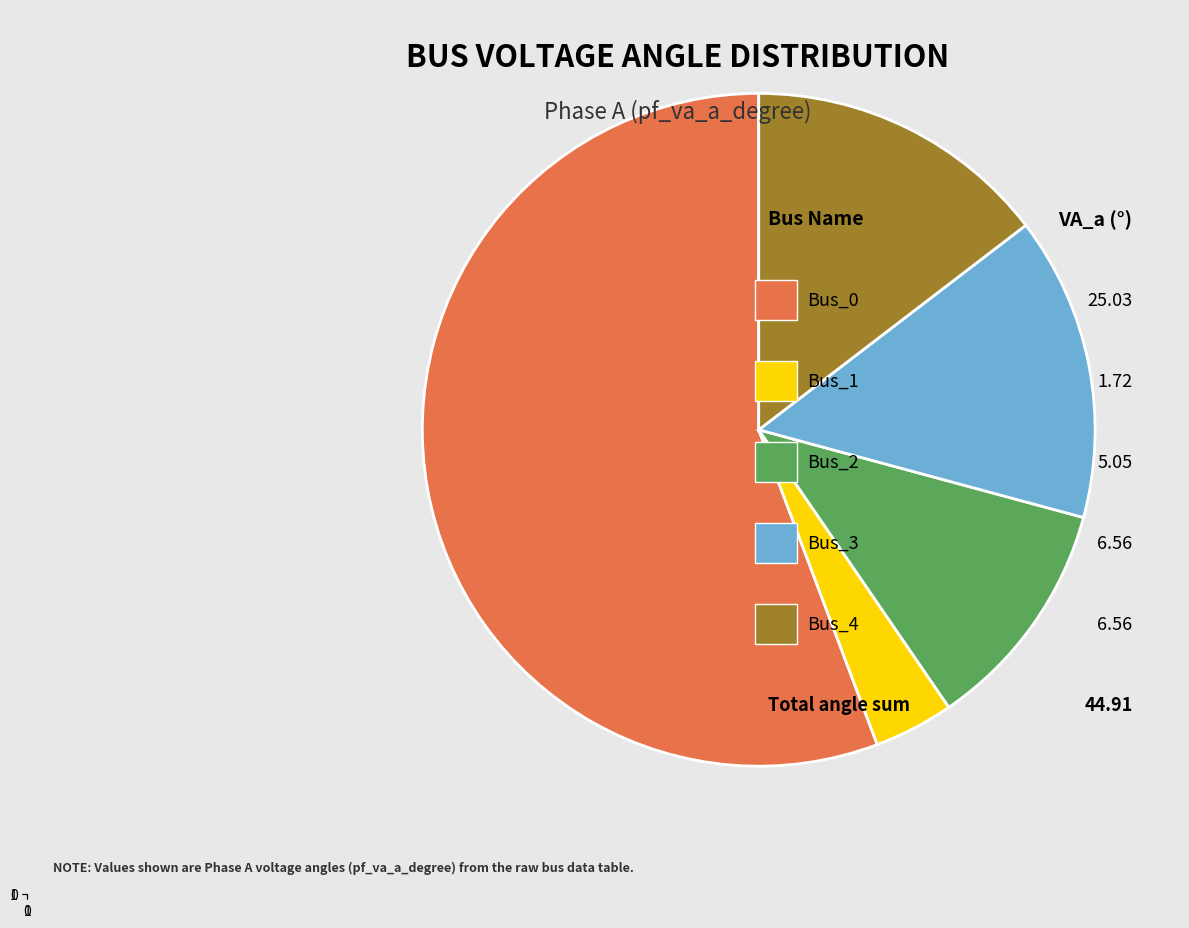

Count the number of slices in the pie.

5